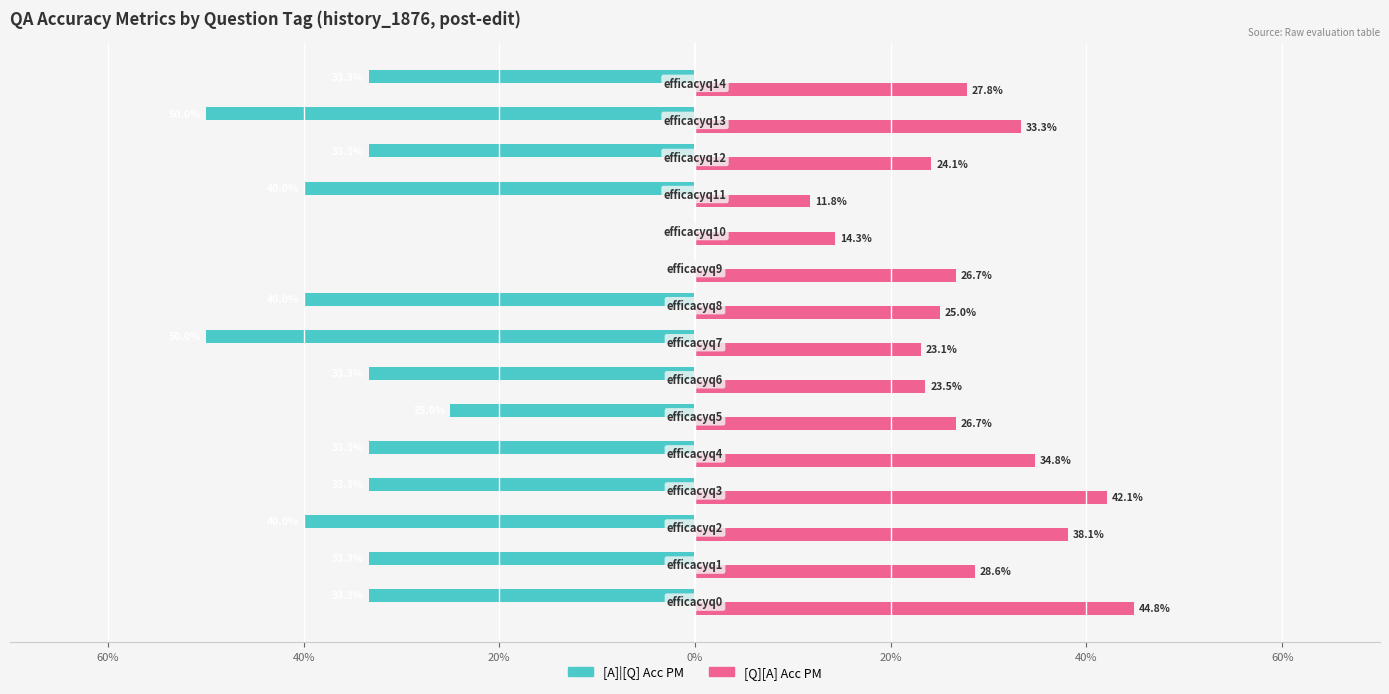

What are all the series names shown in the legend?

[A]|[Q] Acc PM, [Q][A] Acc PM